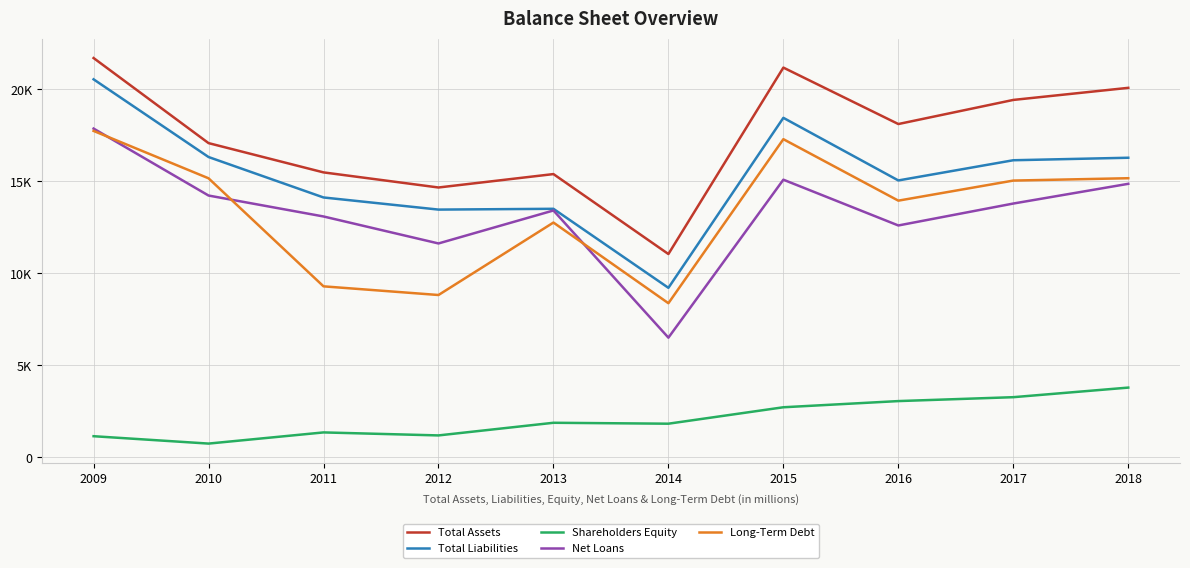

Does the chart display data point markers on the line(s)?

No